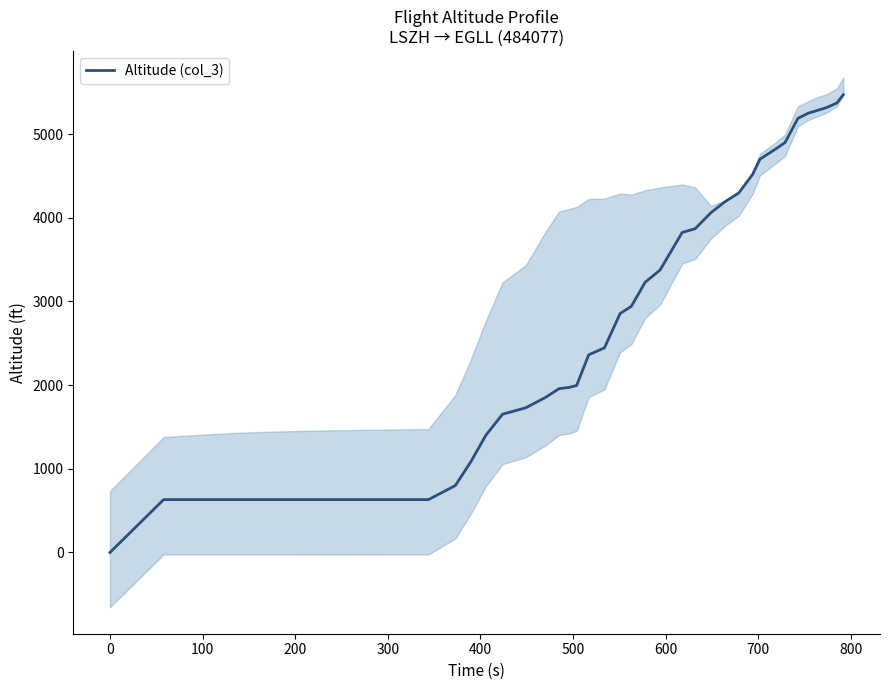

What is the maximum value shown in the chart?

5471